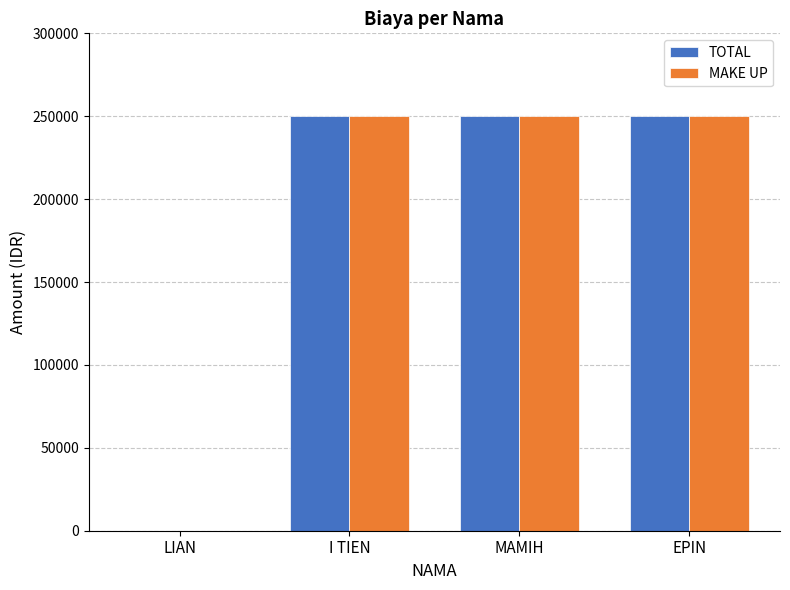

Is the value of MAKE UP at EPIN greater than the value of TOTAL at LIAN?

Yes